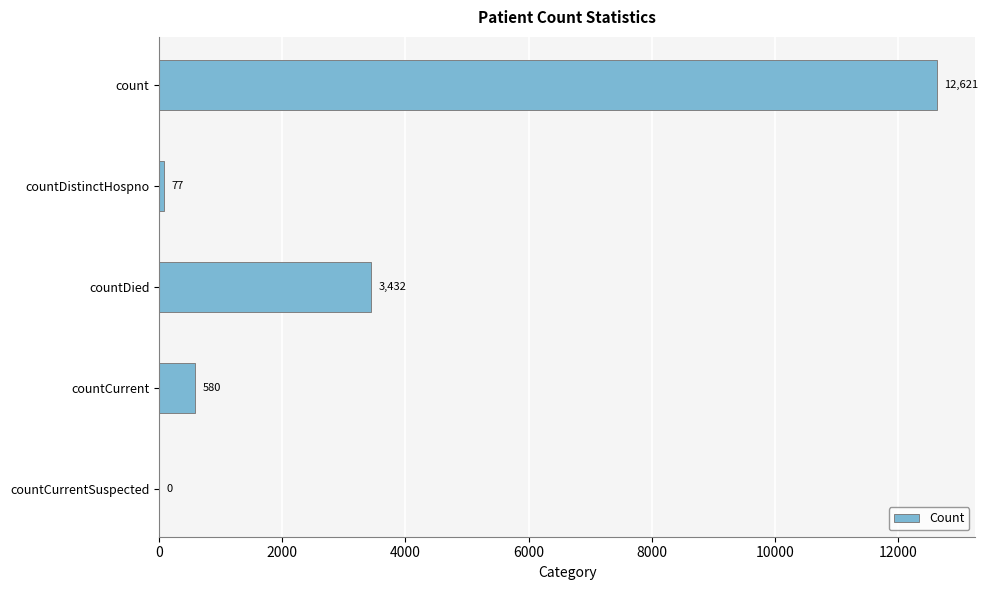

Reading top to bottom, transcribe all the data shown in this chart.

count=12621	countDistinctHospno=77	countDied=3432	countCurrent=580	countCurrentSuspected=0